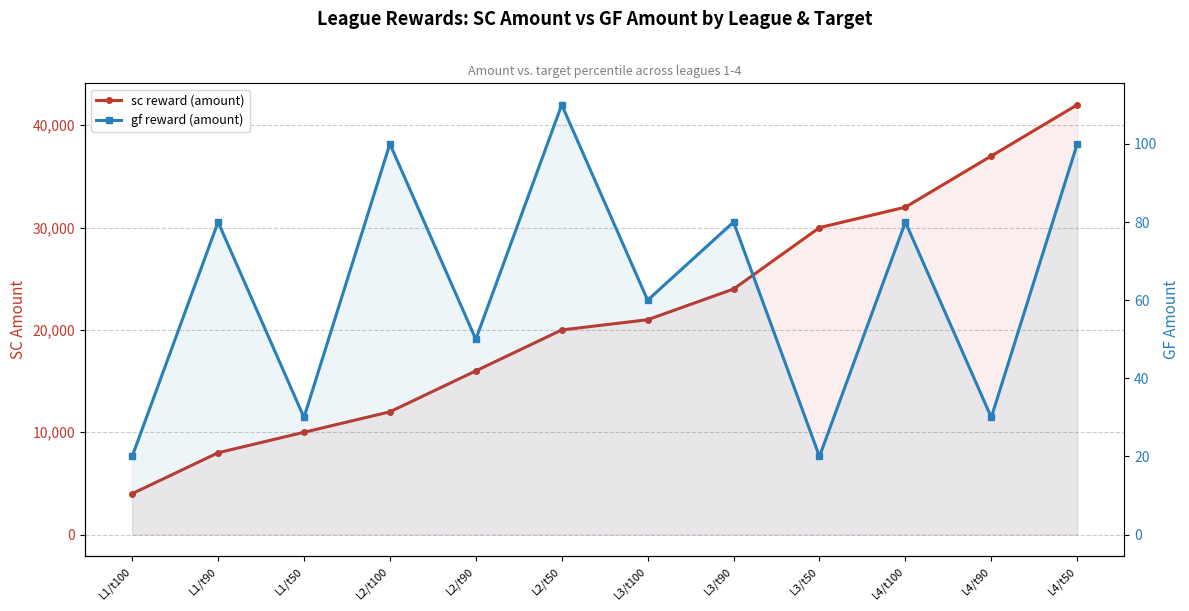

What is the difference between the second highest and second lowest values in the sc reward (amount) series?

29000